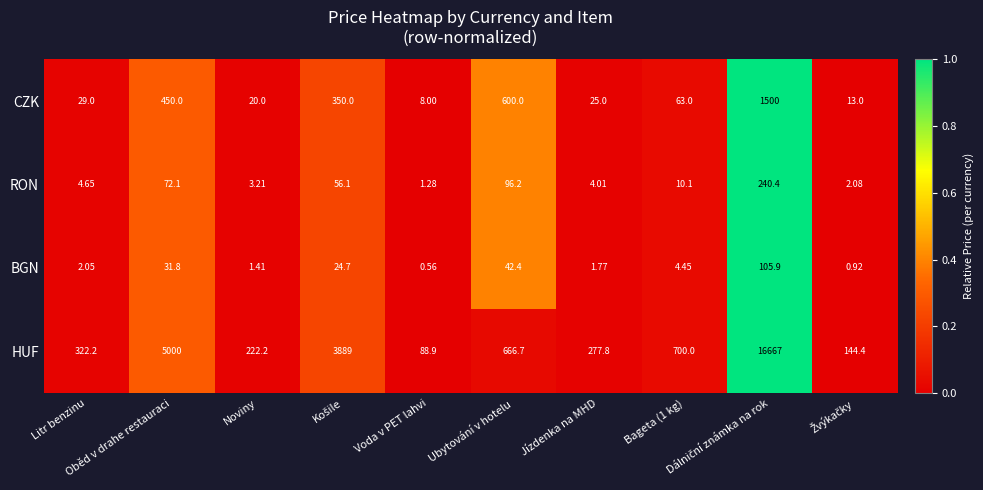

Which series has the largest range (max minus min)?

HUF